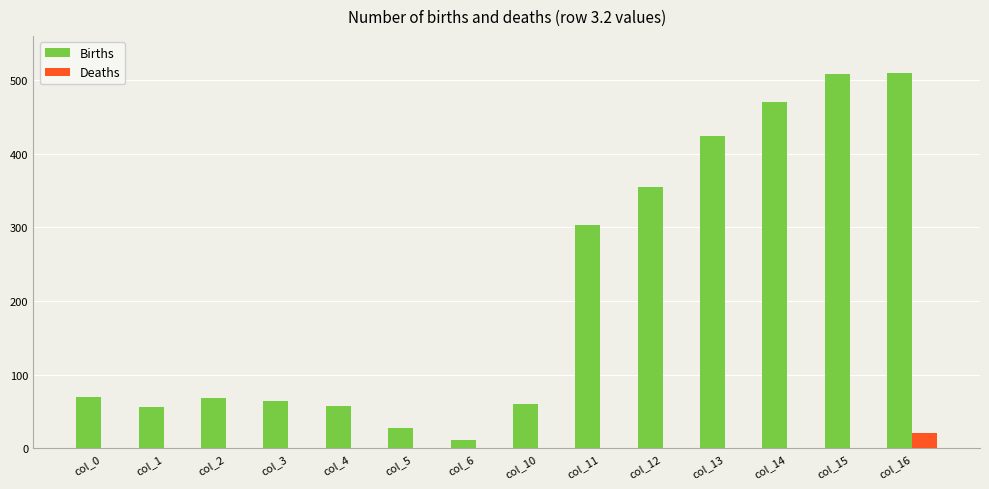

Which series has the widest spread of values?

Births